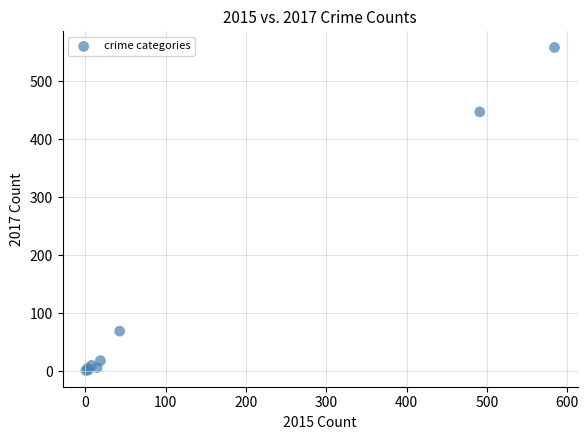

What Y value in the scatter plot is closest to 279?

447